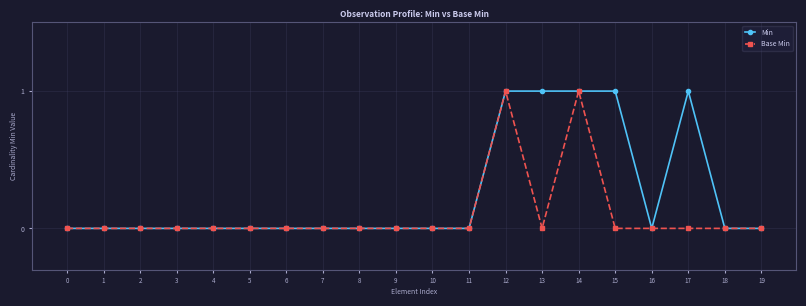

The value of Base Min at 2 is -1. True or false?

False